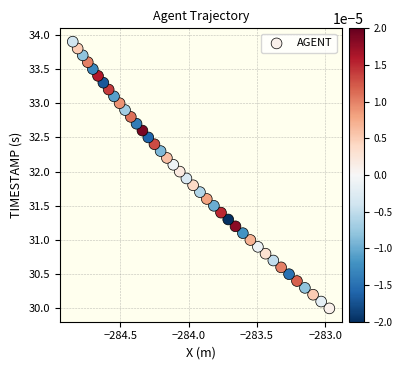

What is the range of Y values (max minus min)?

3.9